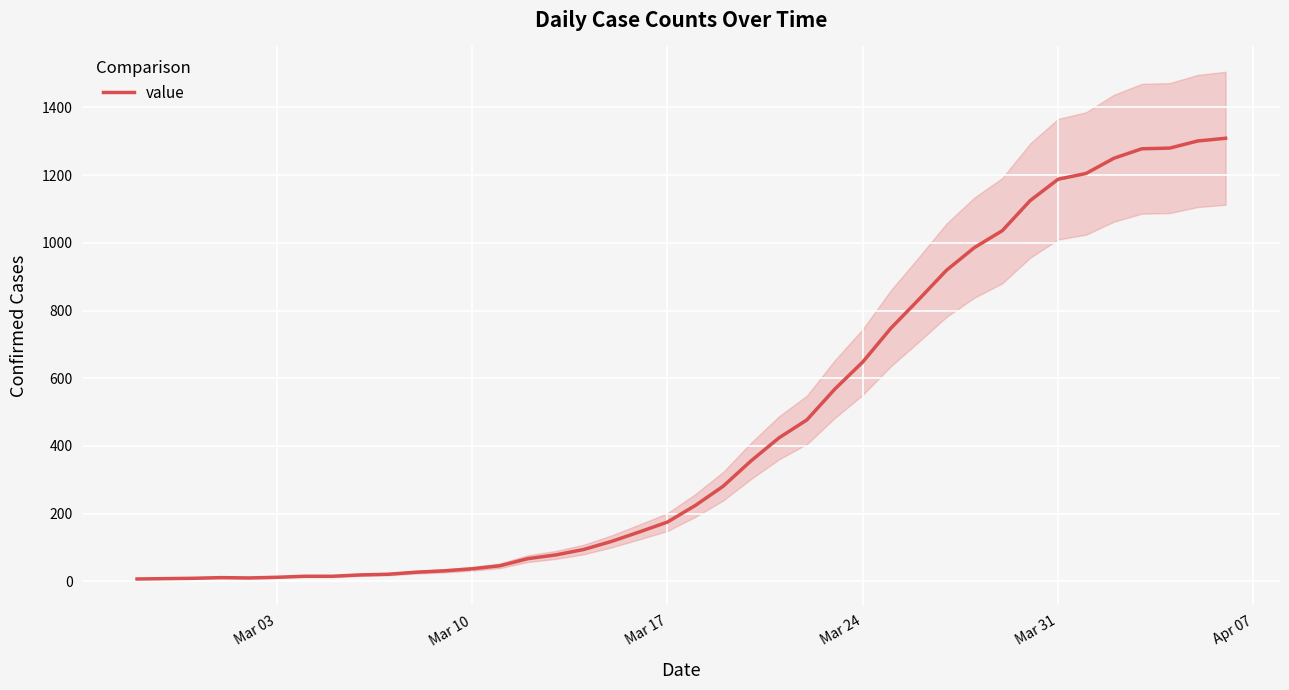

What is the smallest value displayed?

7